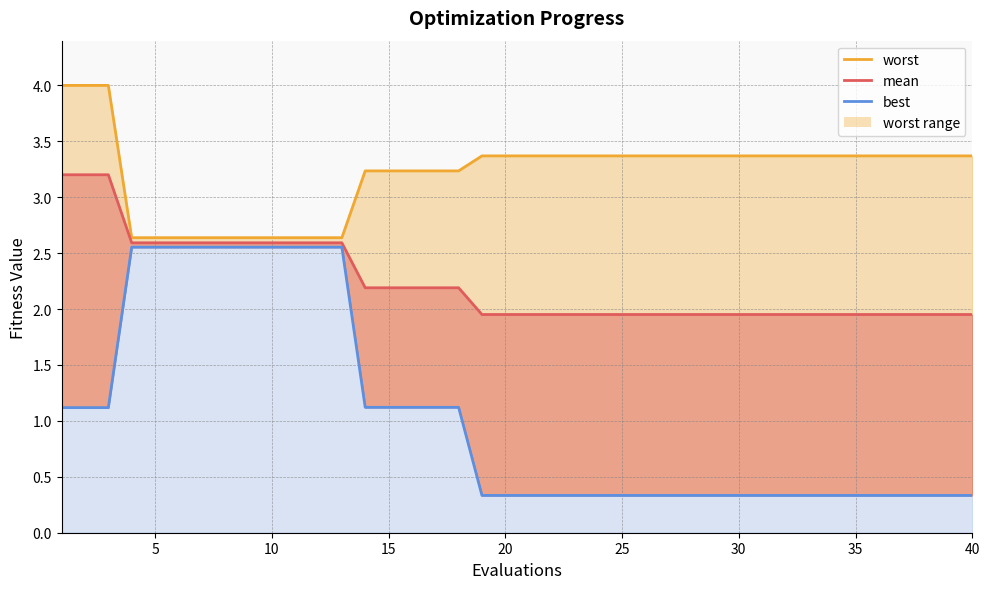

What is the value of the best point at the 9th from the left?

2.6